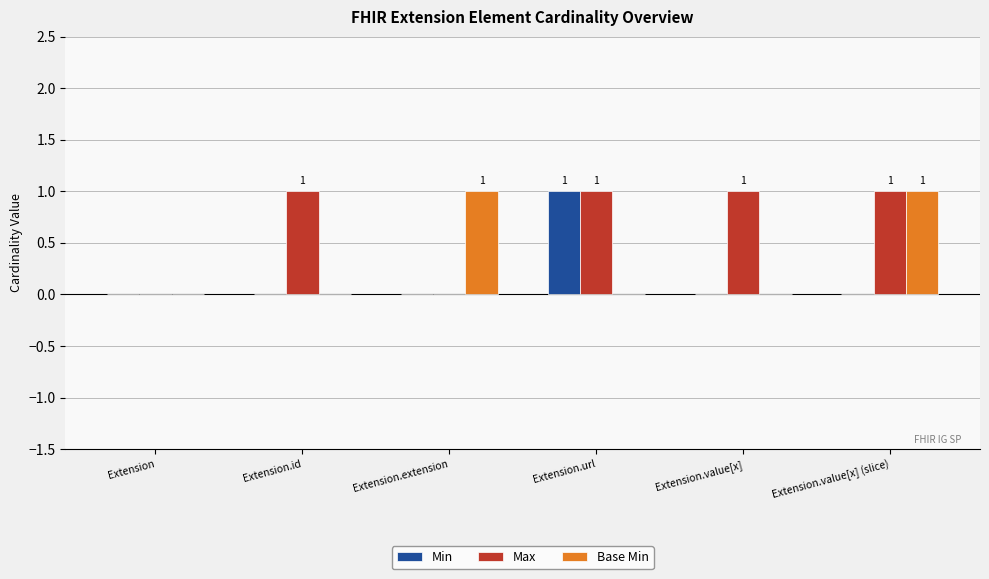

Is the value of Base Min at Extension.extension greater than the value of Min at Extension.extension?

Yes